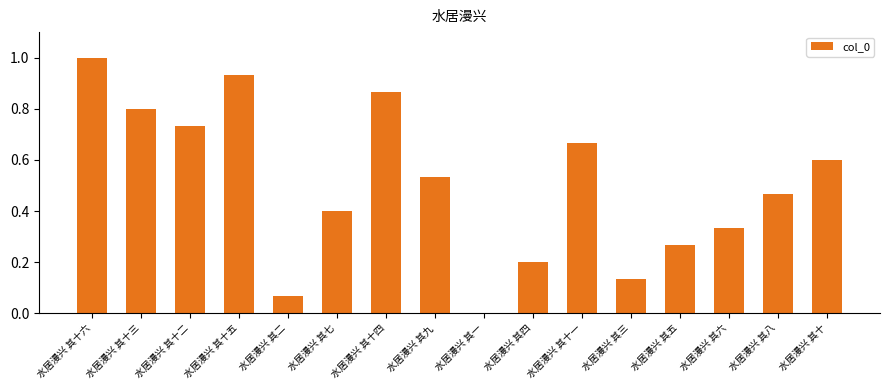

What is the sum of the values at 水居漫兴 其十四 and 水居漫兴 其三?

1.0